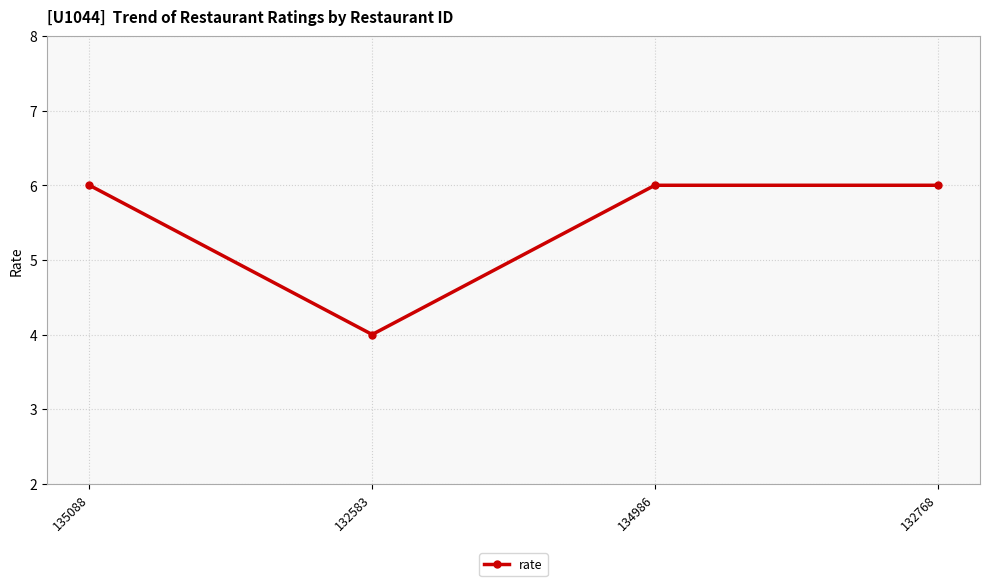

Is it true that the value at 132583 is 4?

True